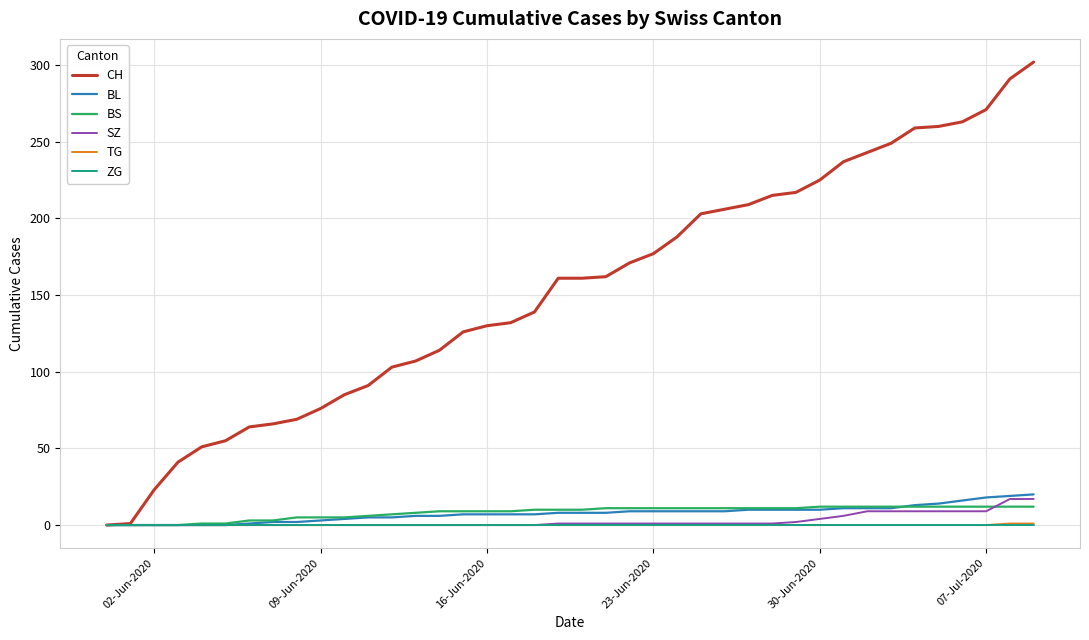

Which series has the largest total across all categories?

CH